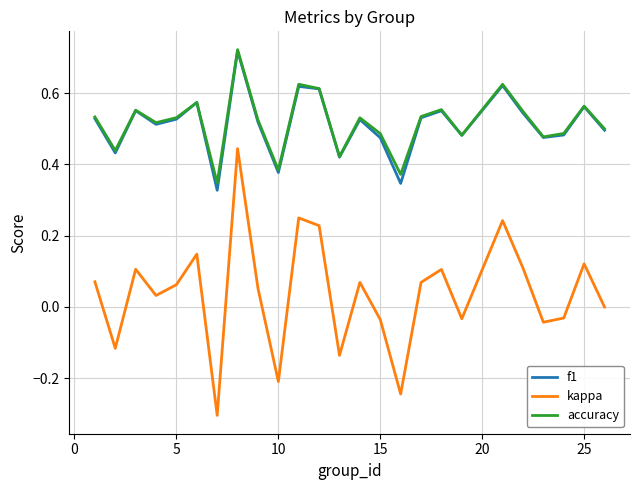

True or false: kappa and accuracy cross at least once.

False